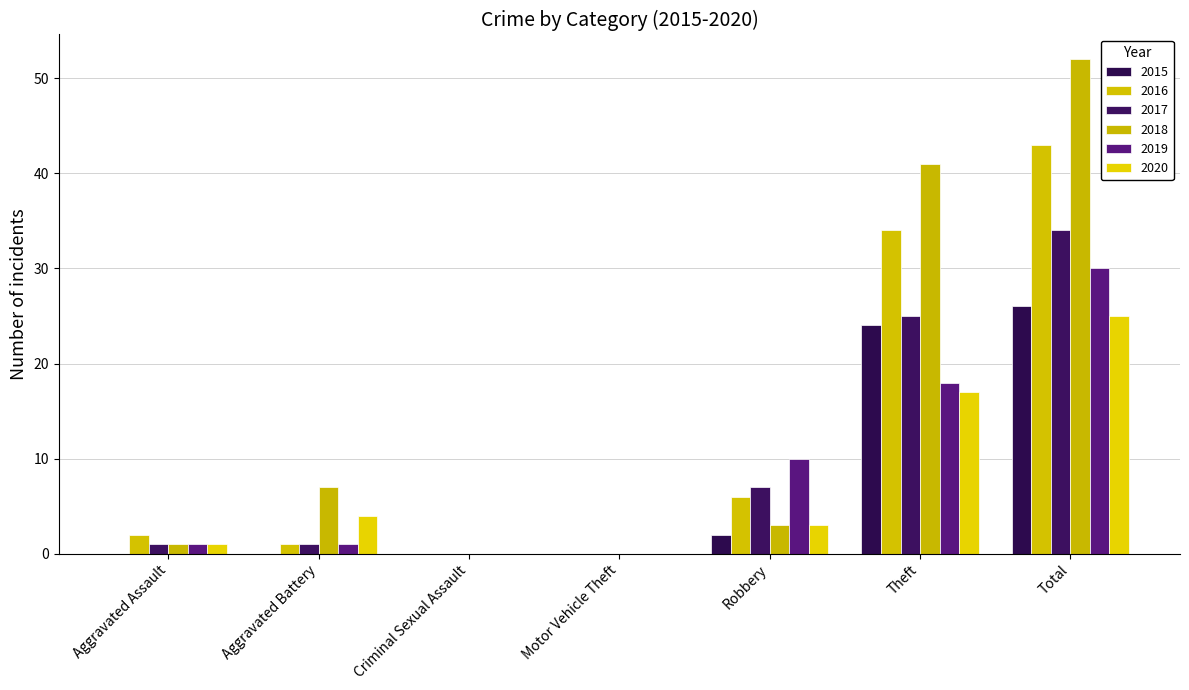

At which category is the sum across all series the highest?

Total